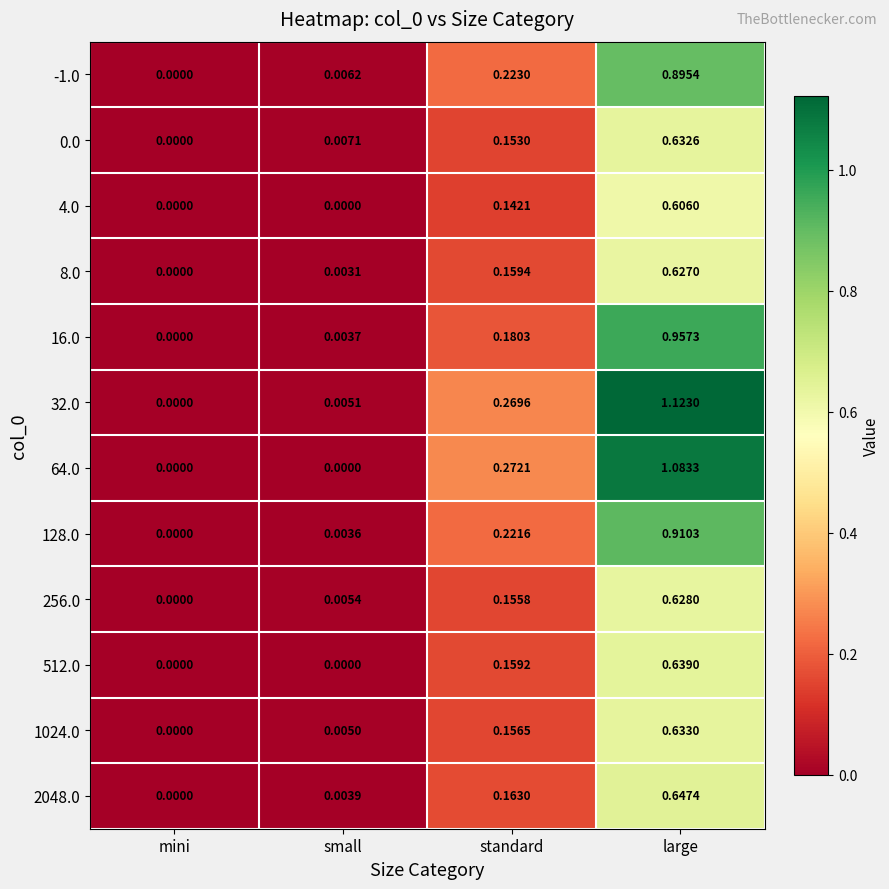

How many positive values does the -1.0 series have?

3